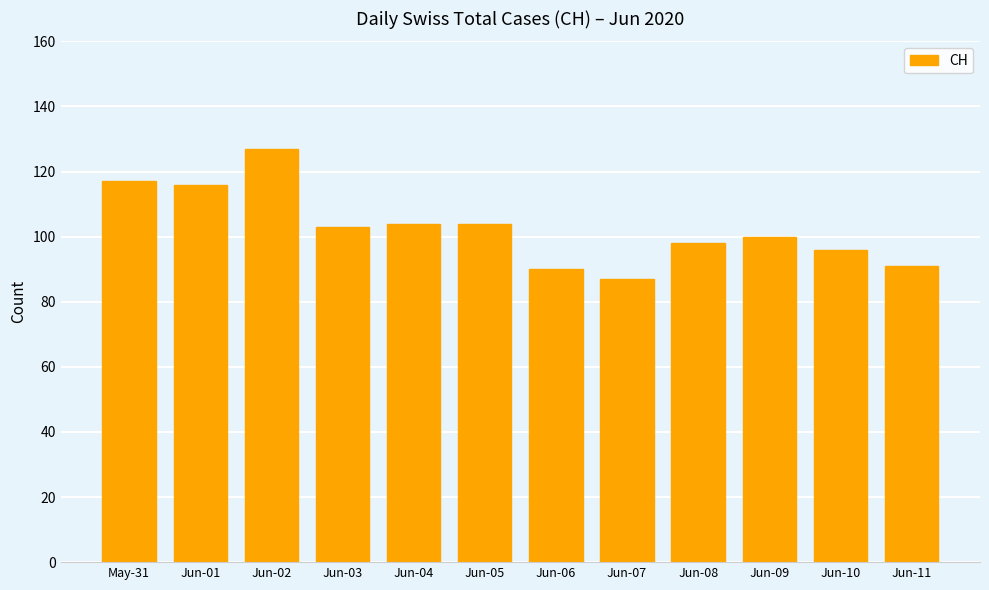

What is the label of the 2nd bar from the left?

Jun-01